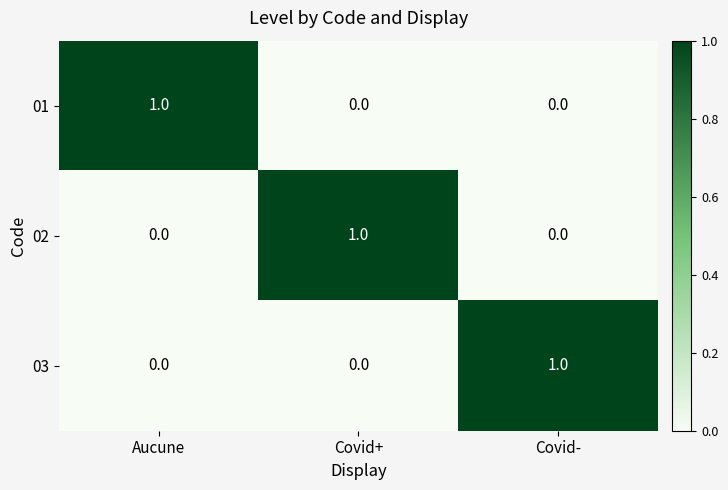

At how many categories does at least one series exceed 0?

3